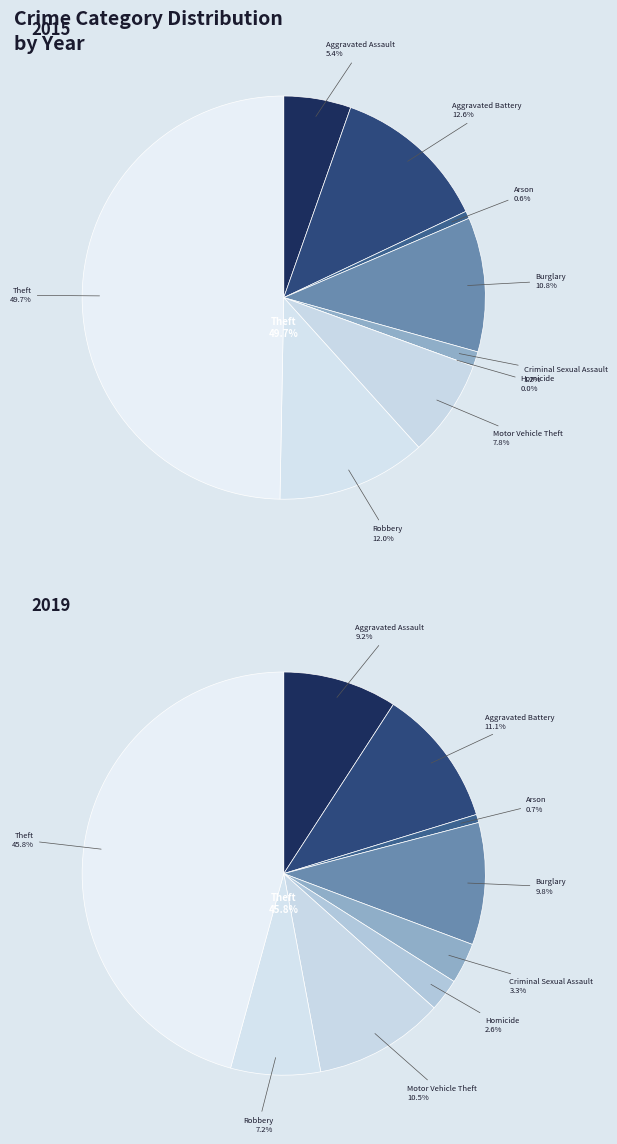

Rank the categories by value from highest to lowest.

Theft, Aggravated Battery, Motor Vehicle Theft, Burglary, Aggravated Assault, Robbery, Criminal Sexual Assault, Homicide, Arson